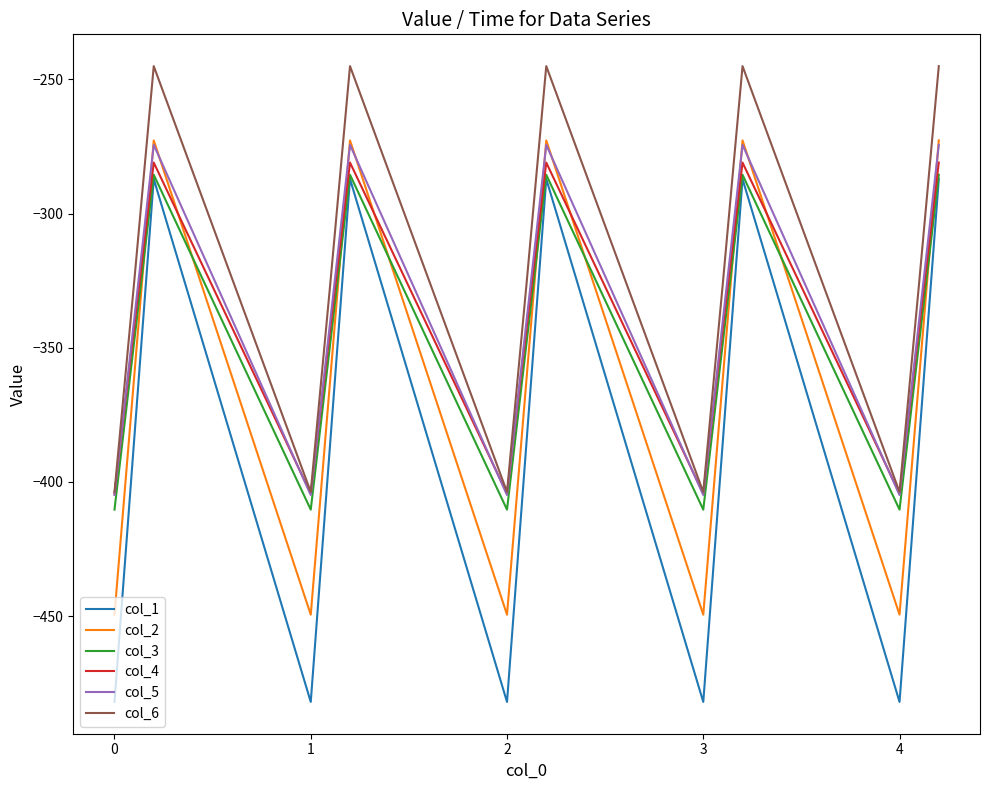

True or false: col_6 and col_2 intersect in this chart.

False